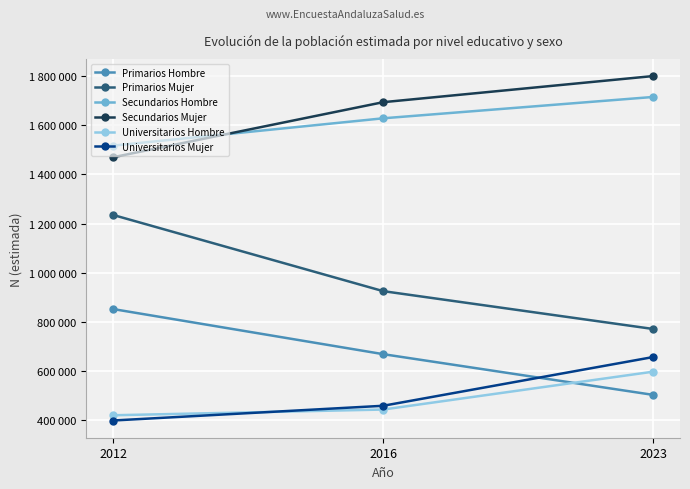

Which category has the highest value in the Primarios Mujer series?

2012